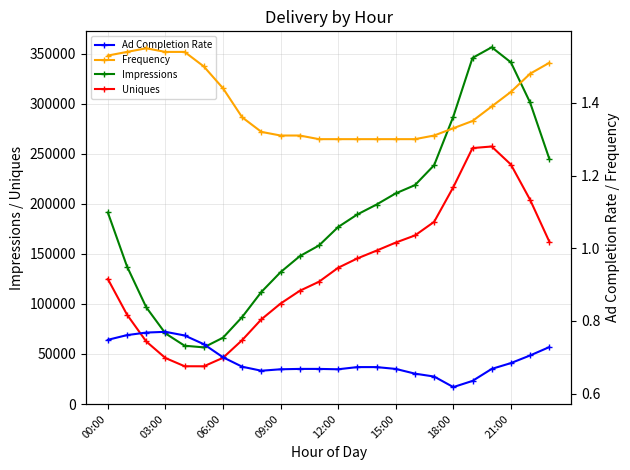

What is the label of the 12th point from the left?

11